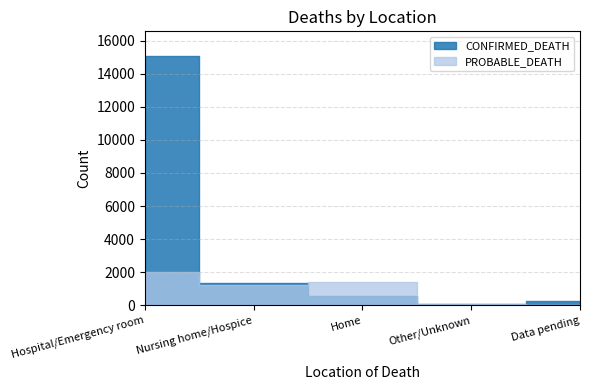

The value of CONFIRMED_DEATH at Home is 885. True or false?

False